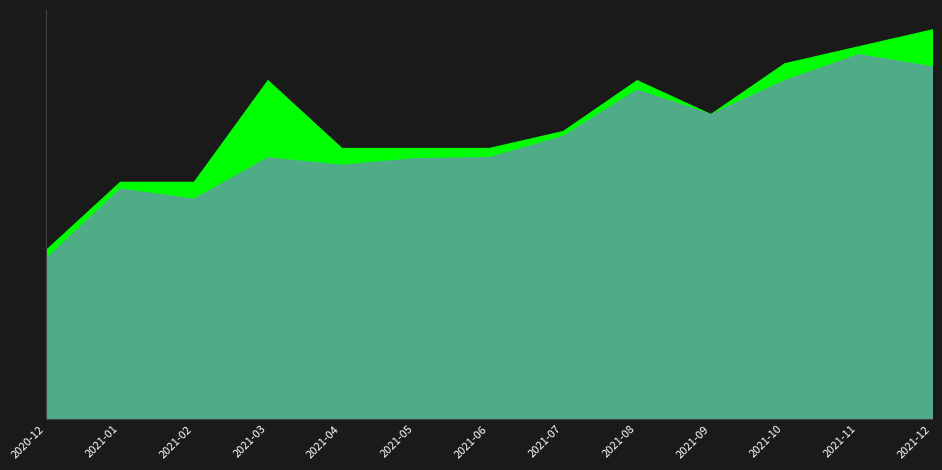

Rank the series at 2021-04 from highest to lowest value.

Precio máximo, Precio promedio ponderado